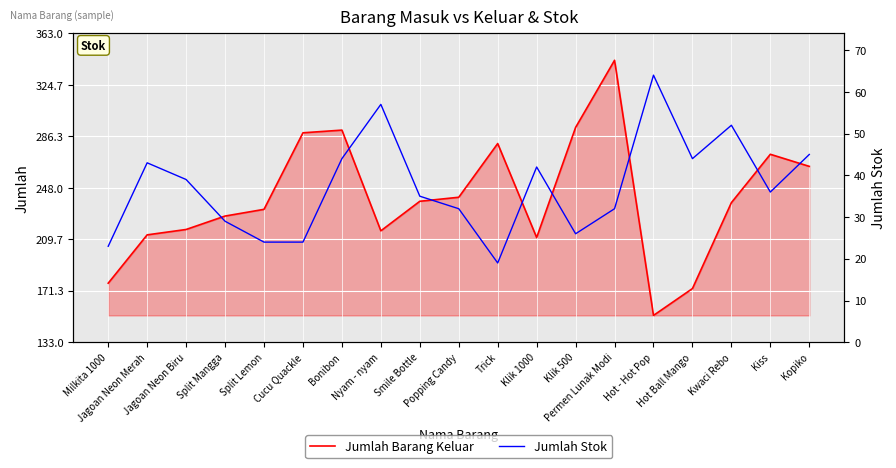

True or false: Jumlah Barang Keluar and Jumlah Stok cross at least once.

False